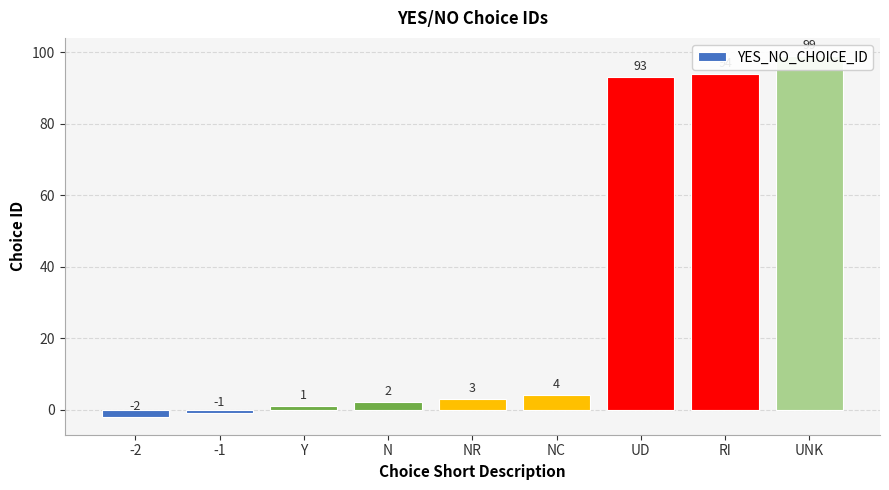

Rank the categories by value from lowest to highest.

-2, -1, Y, N, NR, NC, UD, RI, UNK